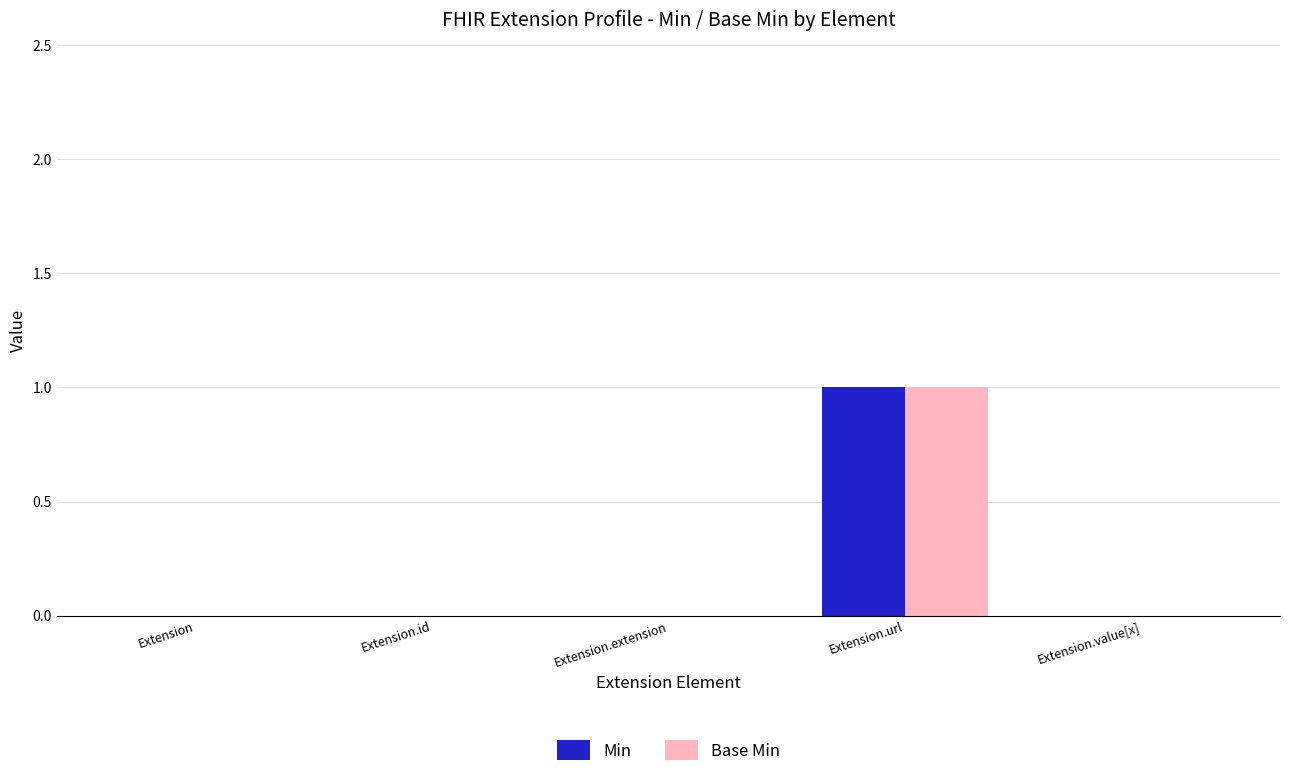

At which category is the sum across all series the highest?

Extension.url